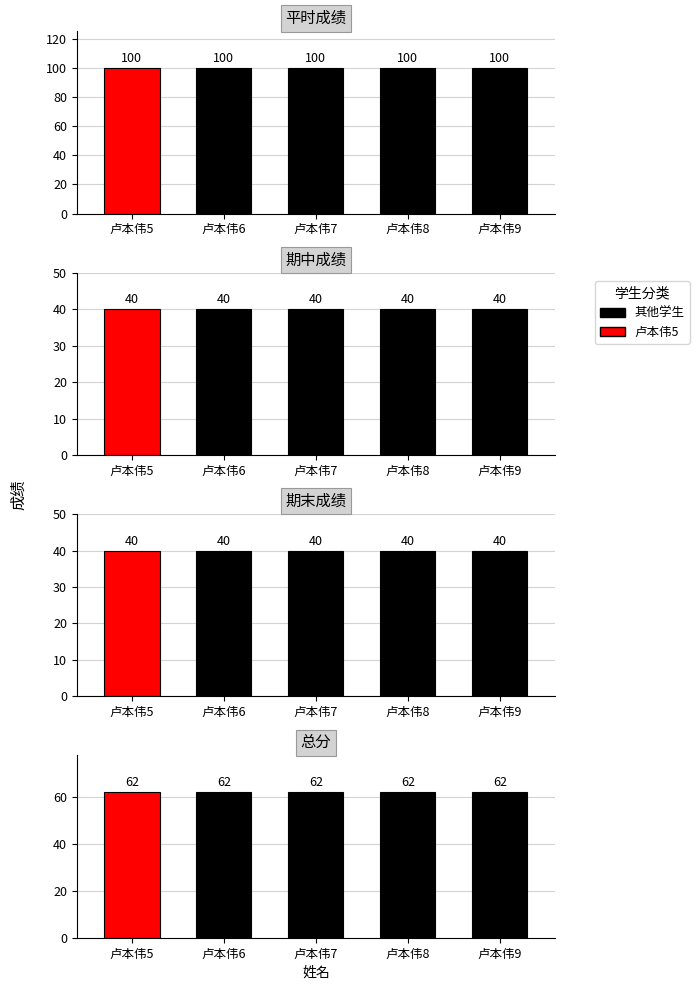

What is the maximum value shown in the chart?

100